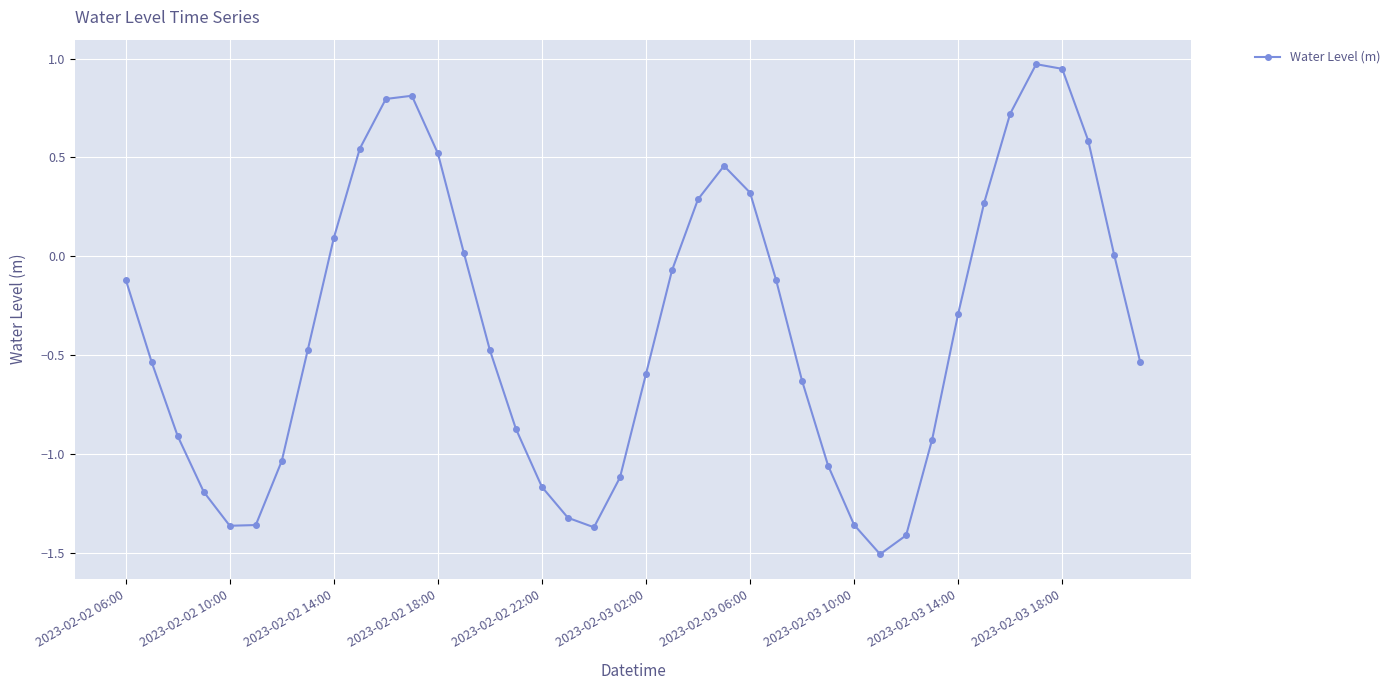

What is the minimum value shown in the chart?

-1.5